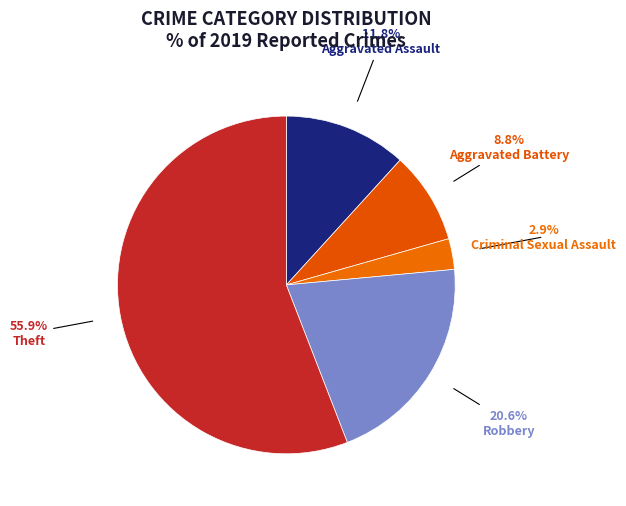

Count the number of slices in the pie.

5